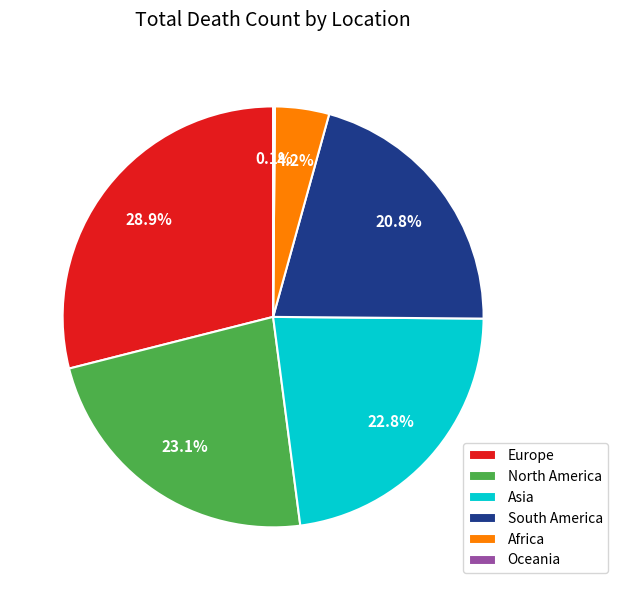

To the nearest percent, what is the difference between the North America and Africa slice percentages?

19%